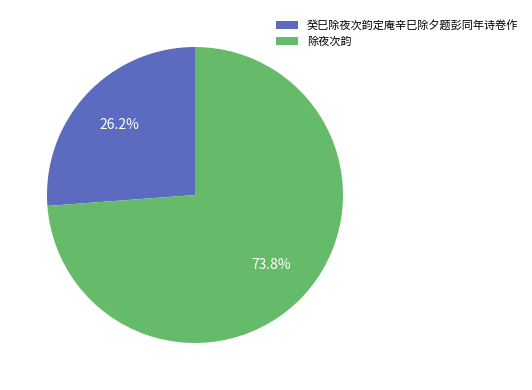

How many slices are in this pie chart?

2